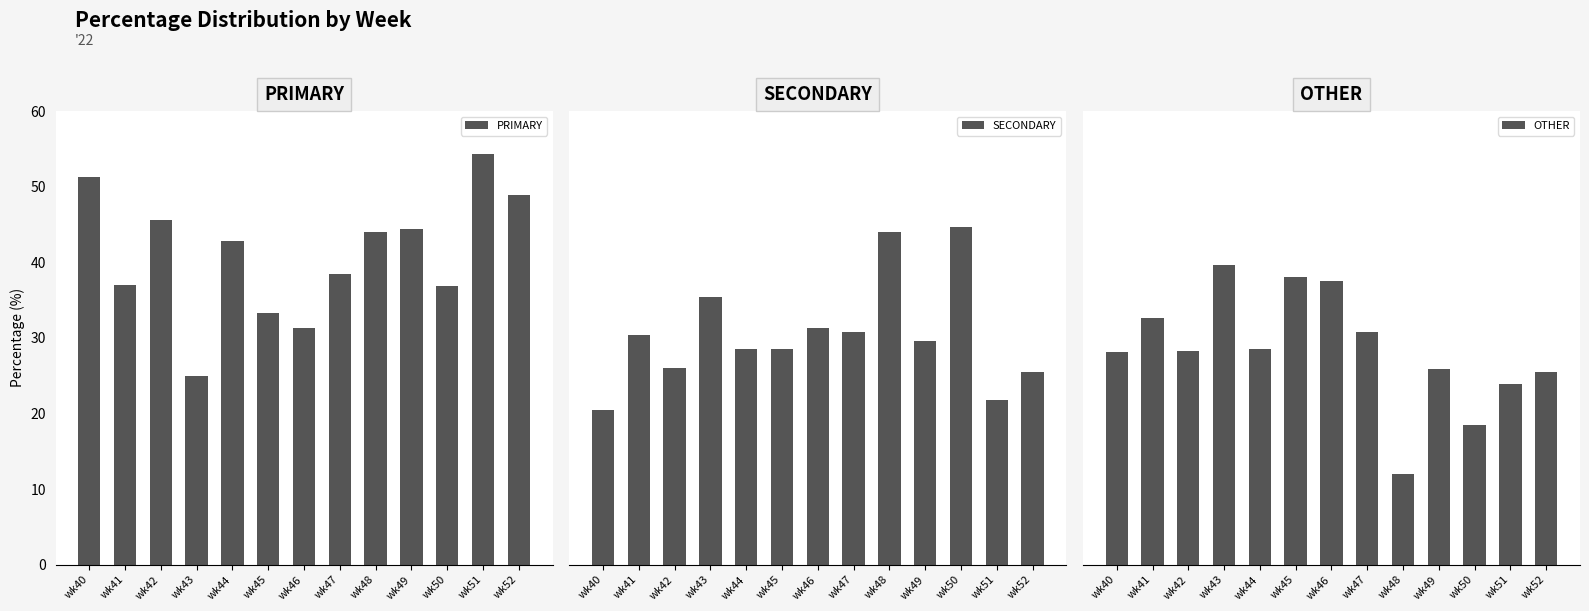

What is the sum of all SECONDARY values?

397.3